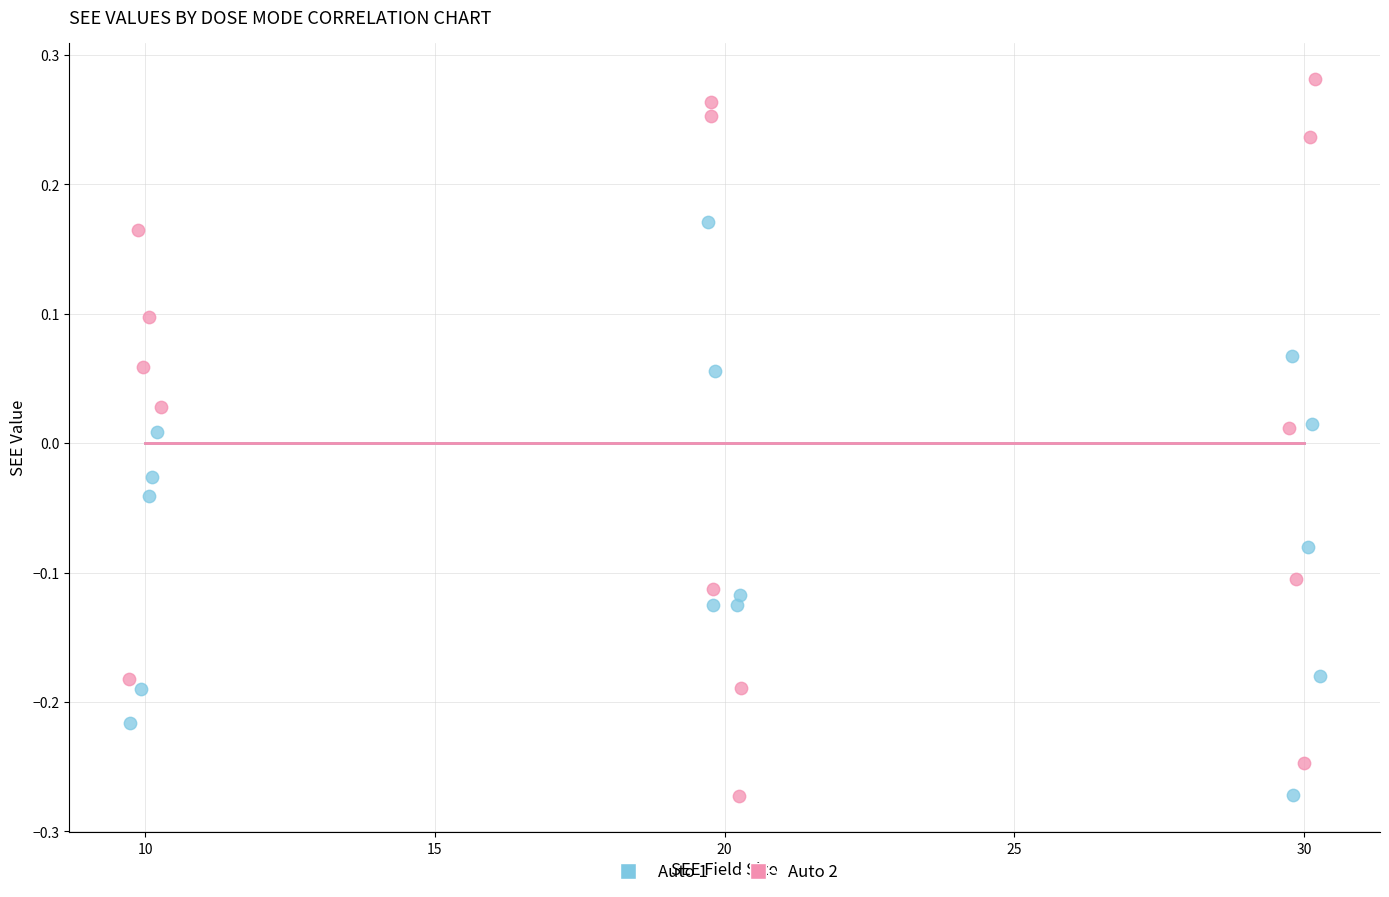

Which series has the widest spread of Y values?

Auto 2